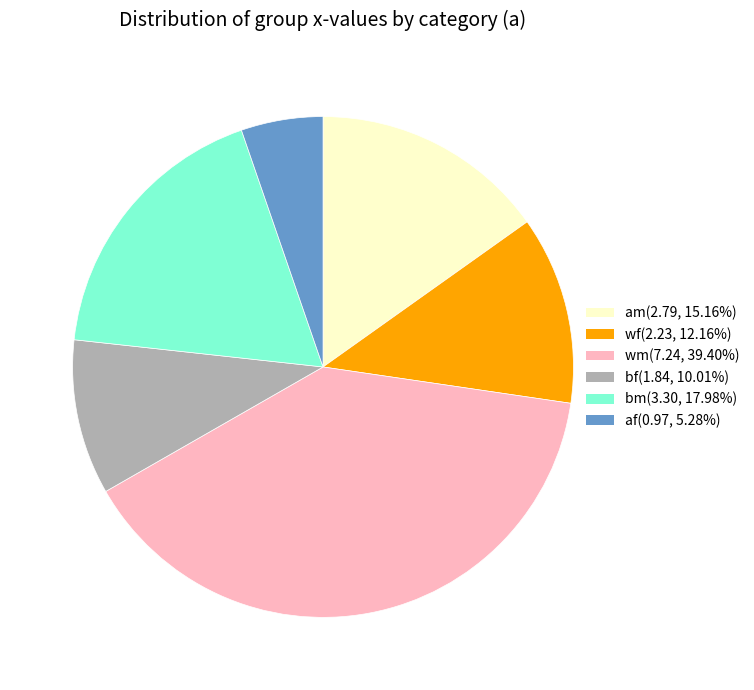

True or false: am accounts for 27% of the total.

False